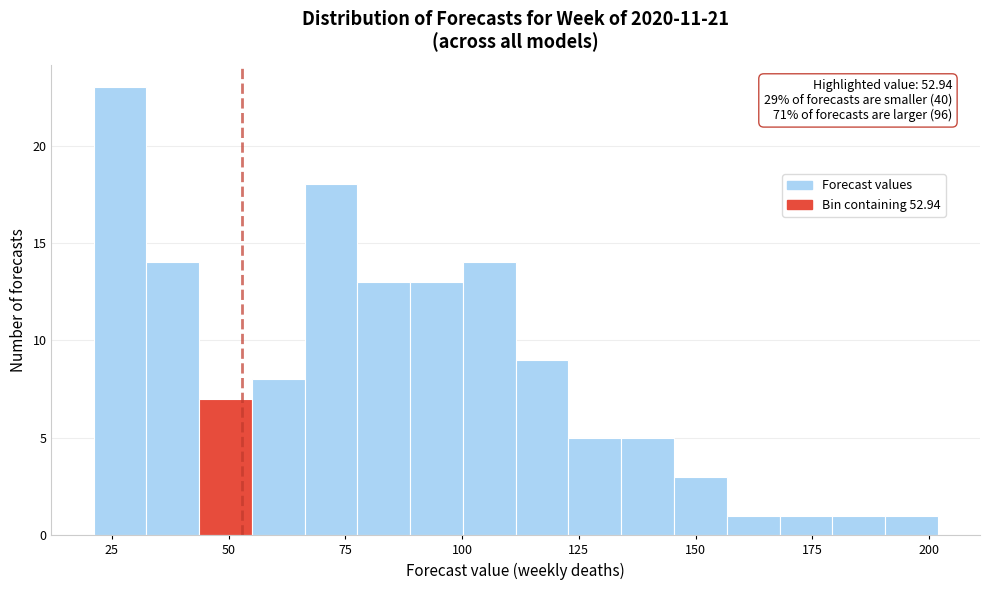

Read against the x-axis, roughly where is the centre of the tallest bar?

25